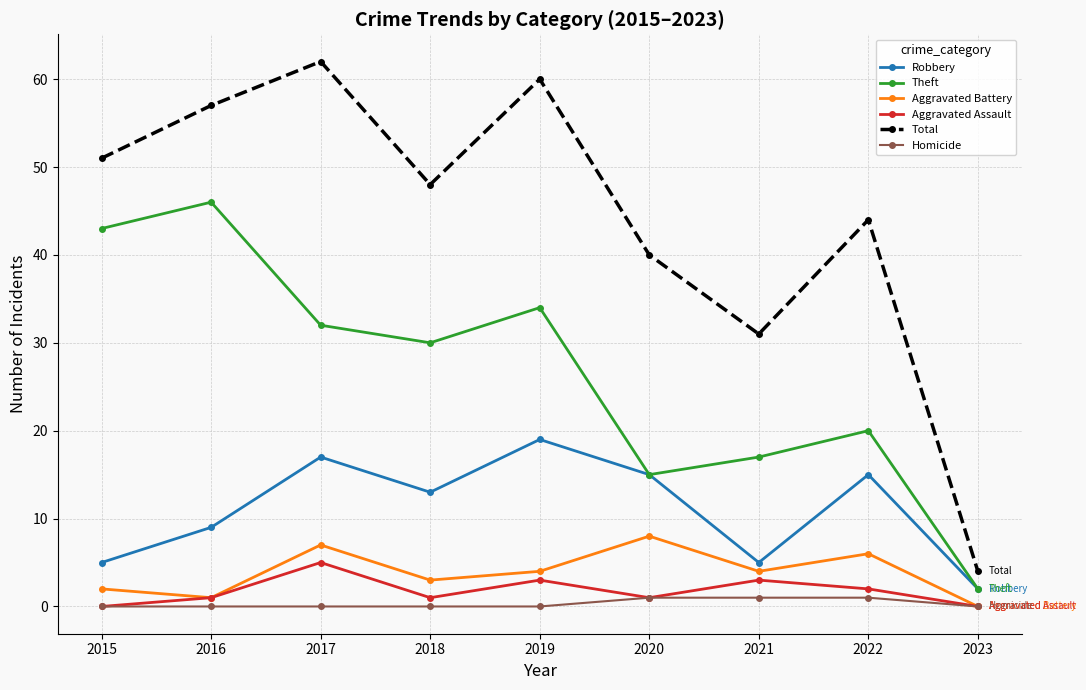

What value does the Theft series have at 2015, to the nearest 10?

40